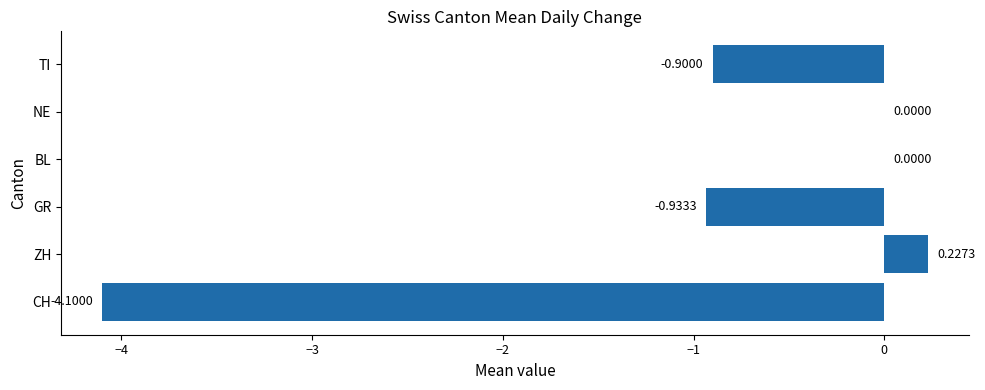

Which has a higher value, CH or TI?

TI